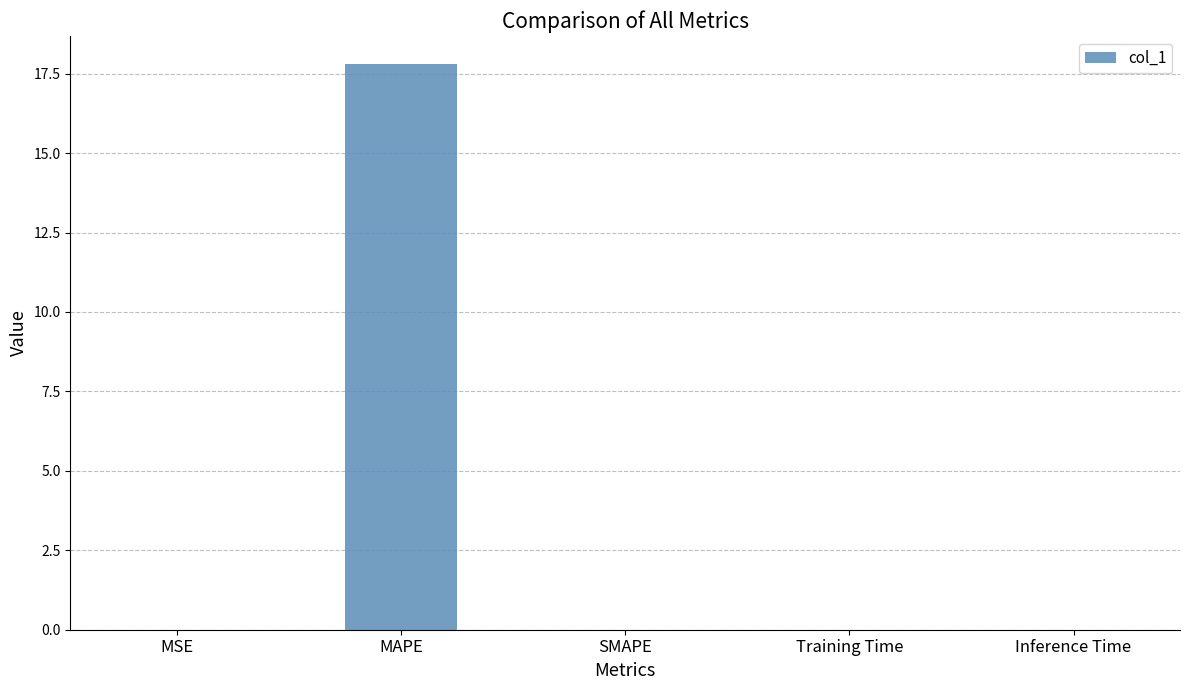

What is the average value?

3.6